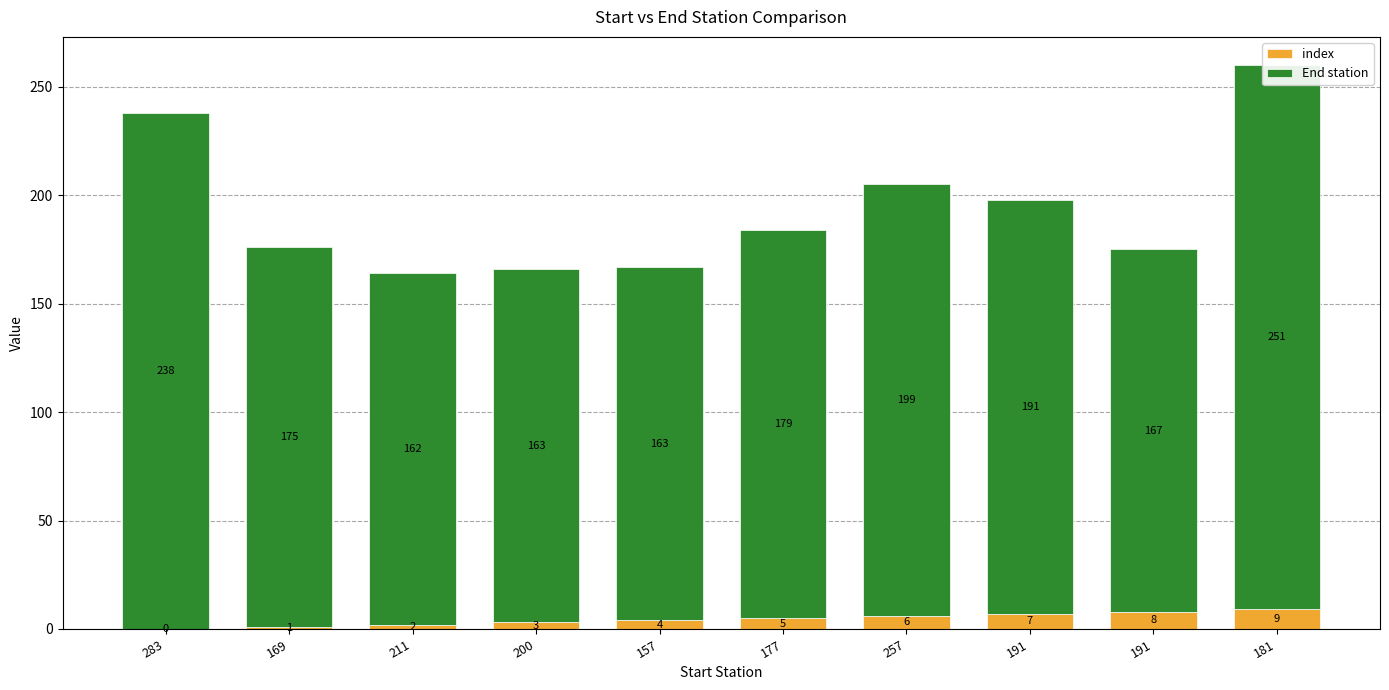

What is the difference between the second highest and second lowest values in the index series?

7